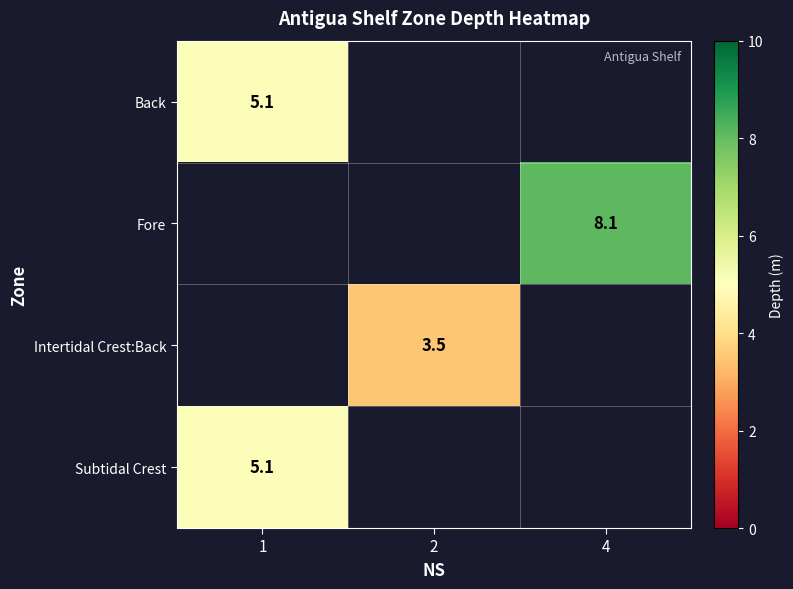

How many categories are shown in the chart?

3